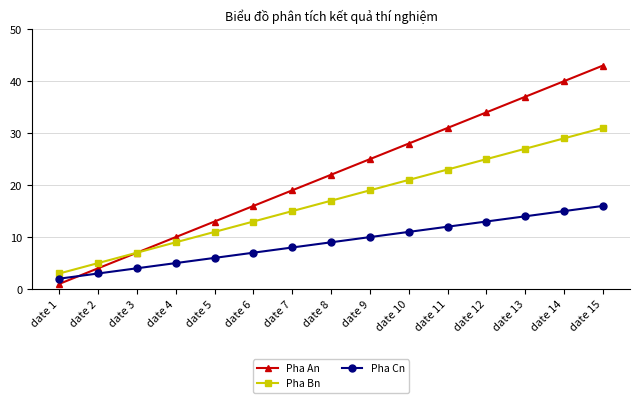

What is the sum of all Pha Bn values?

255